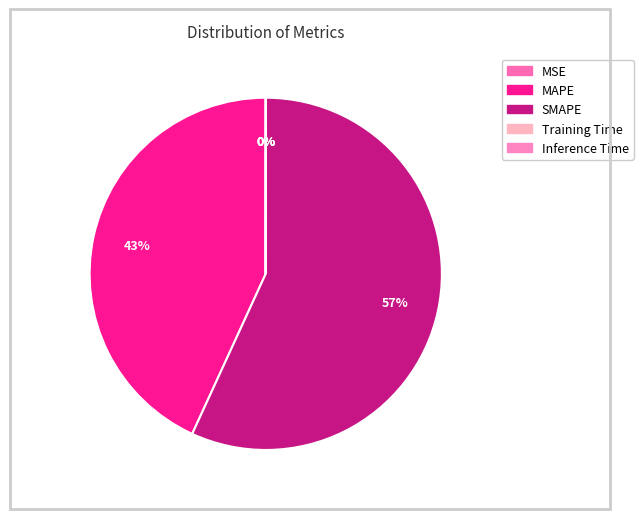

True or false: Inference Time accounts for 0% of the total.

True